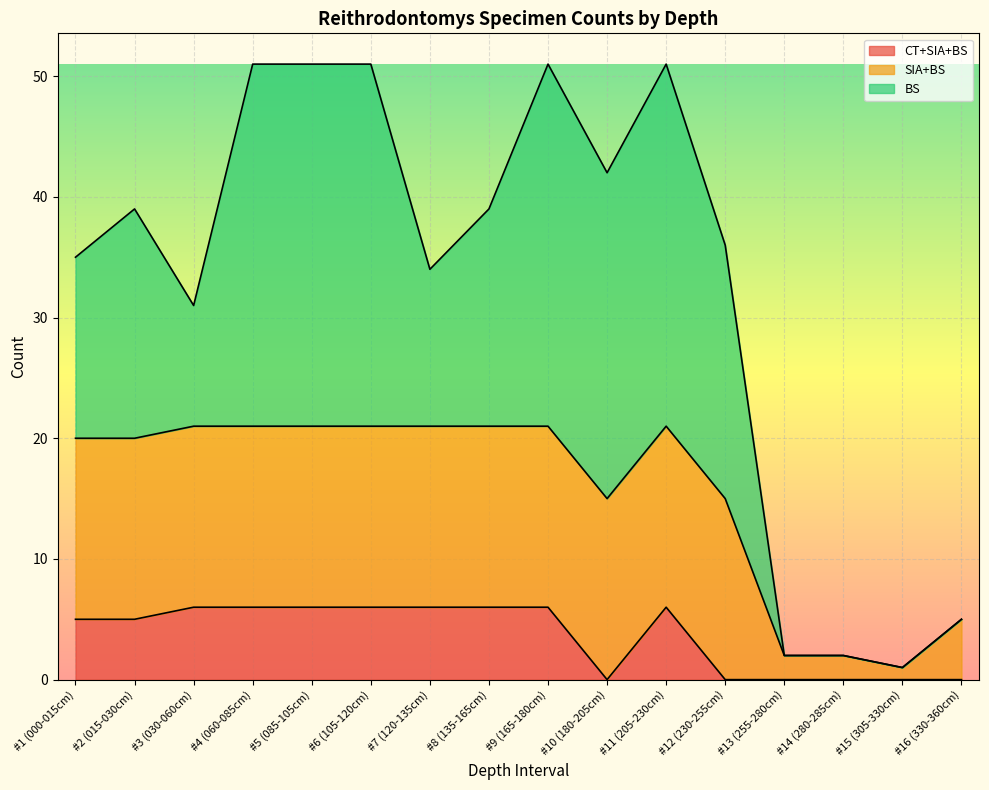

True or false: BS and CT+SIA+BS intersect in this chart.

False